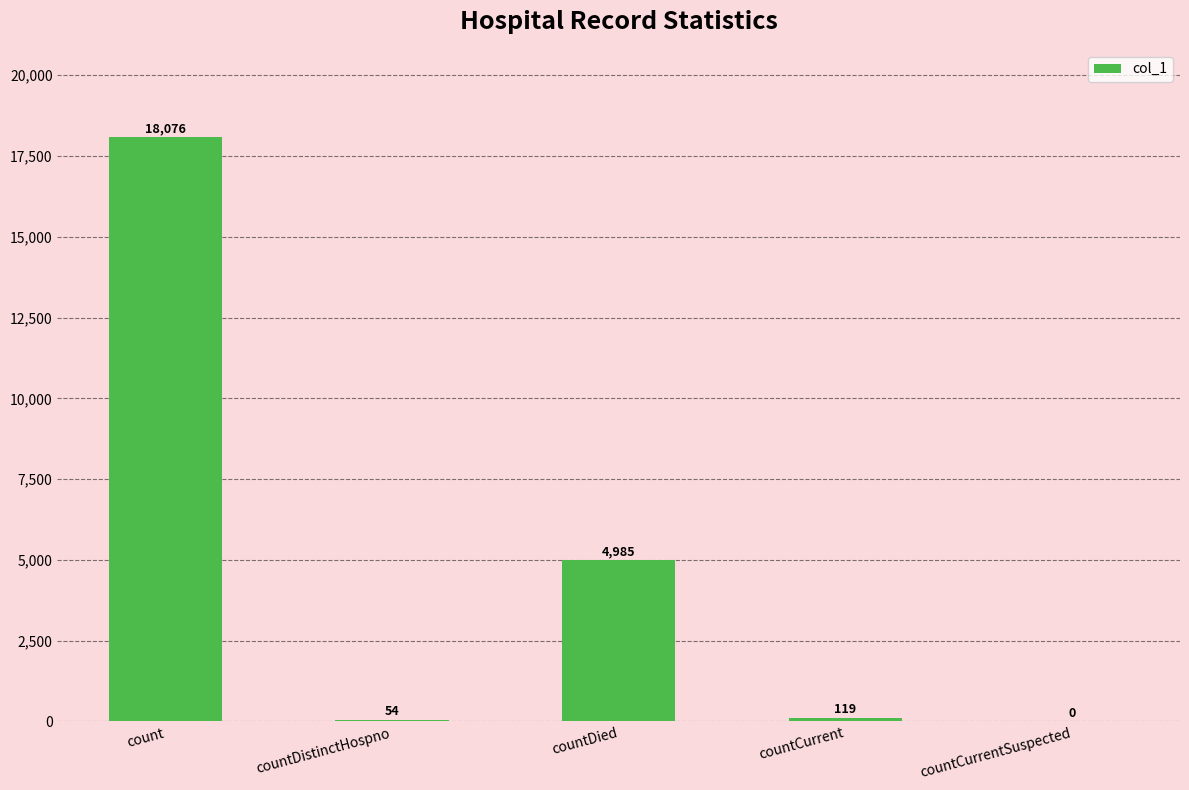

How many values are above zero?

4